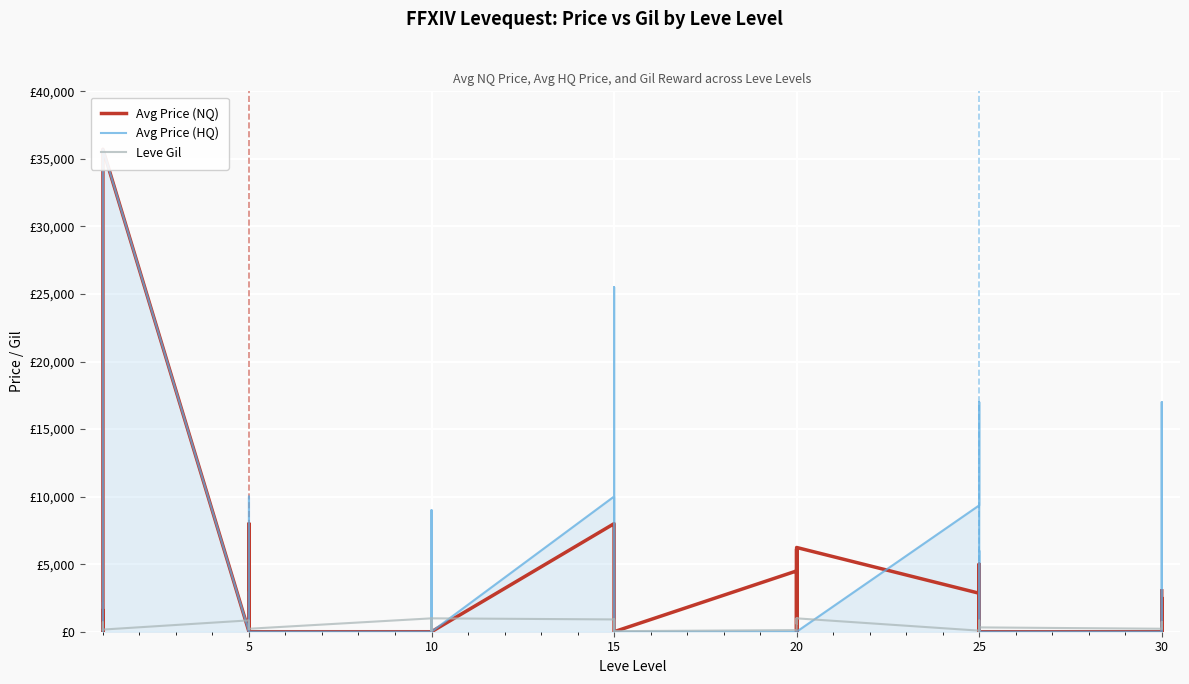

List the series in order of their overall mean, highest first.

Avg Price (HQ), Avg Price (NQ), Leve Gil